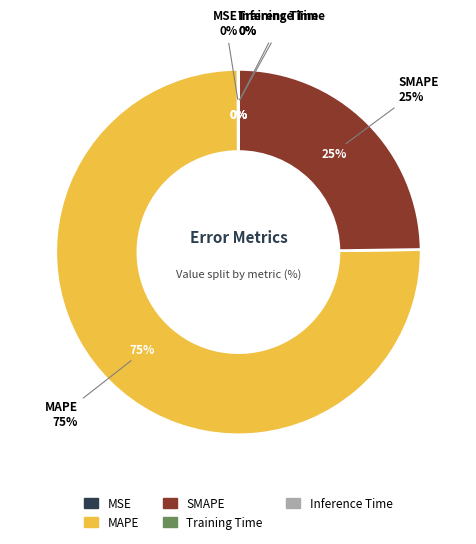

Is it true that MAPE is 75% of the pie?

True